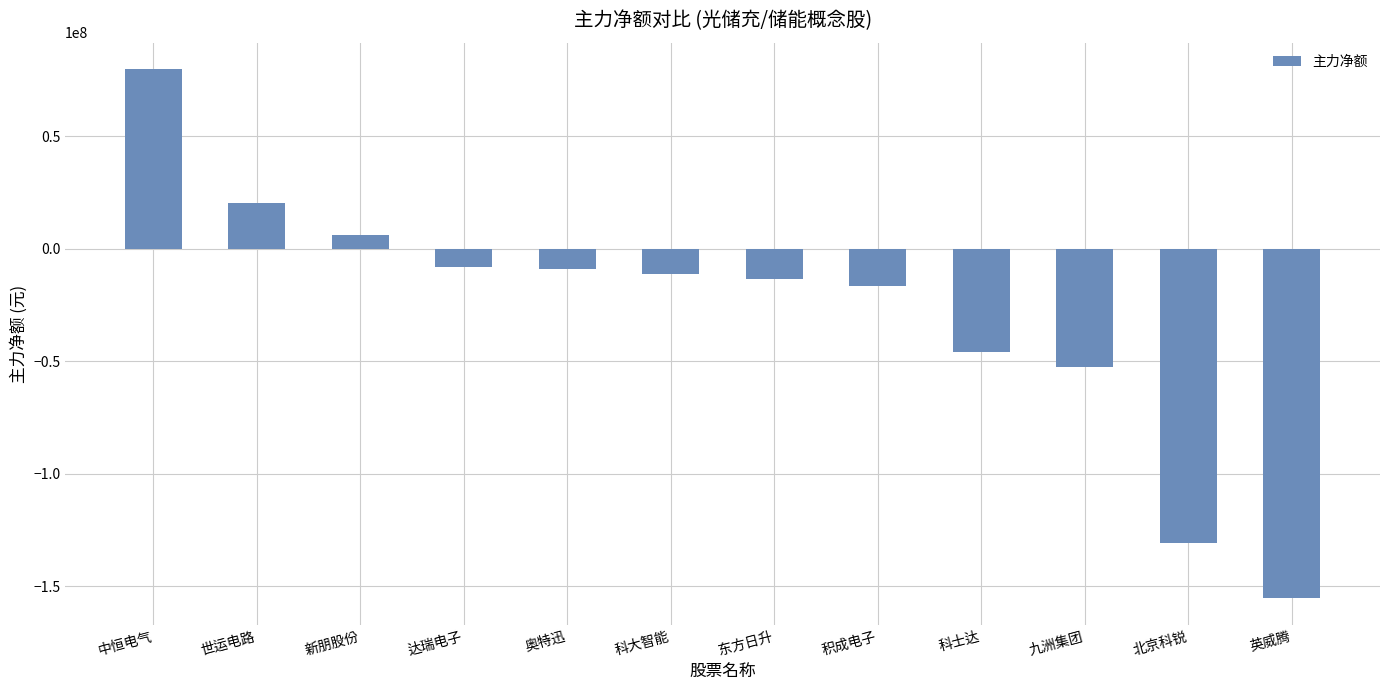

Where is the data nearest to the value -37706933?

科士达